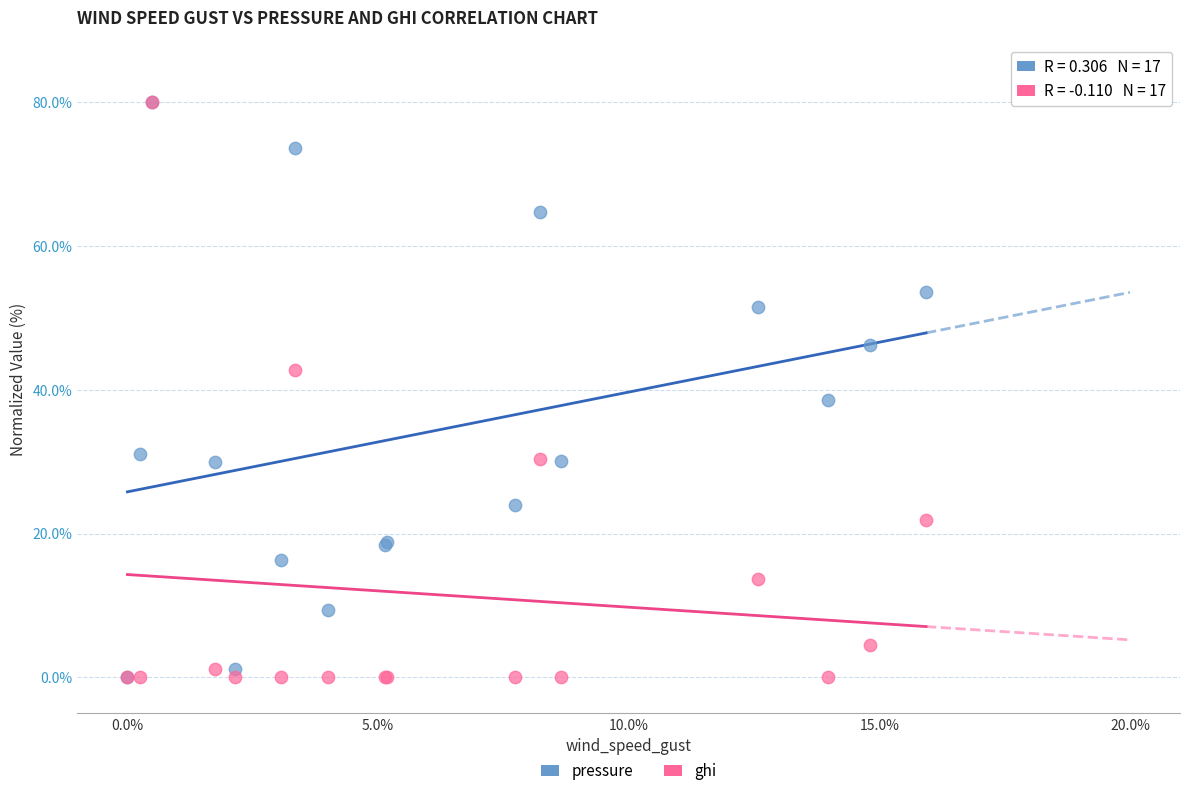

Across all series, what Y value is closest to 40?

38.6